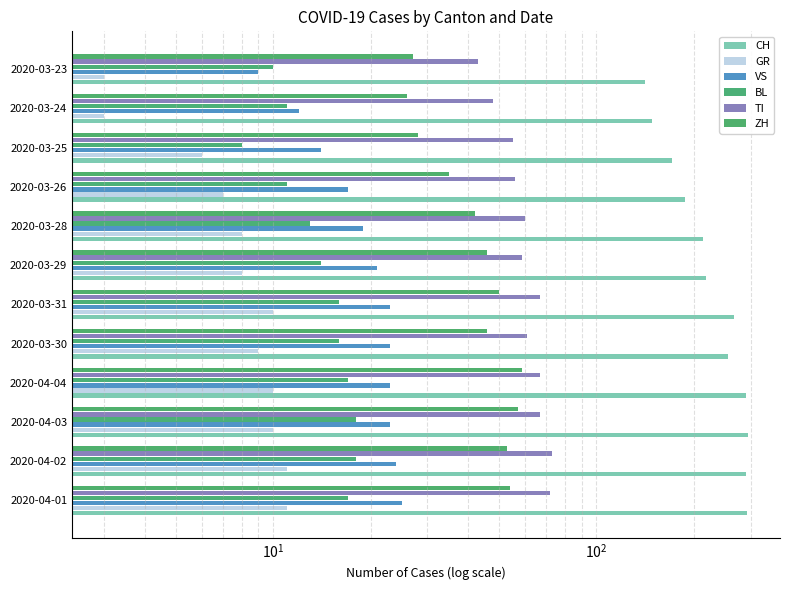

List the series in order of their peak value, lowest first.

GR, BL, VS, ZH, TI, CH